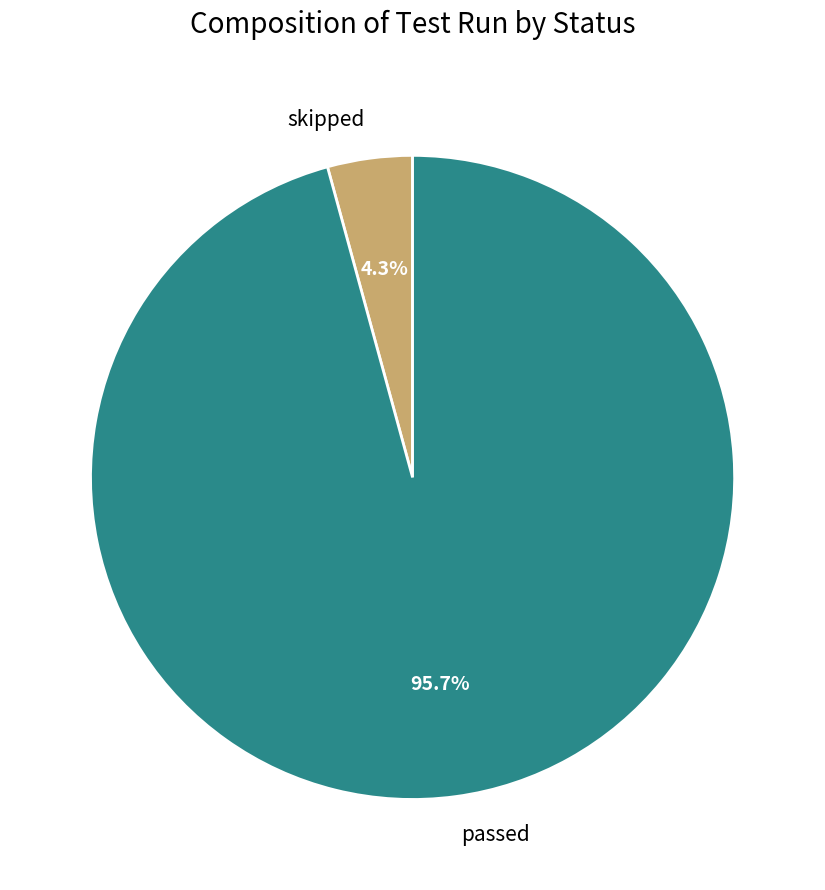

Combined, what portion of the pie is passed and skipped?

100.0%